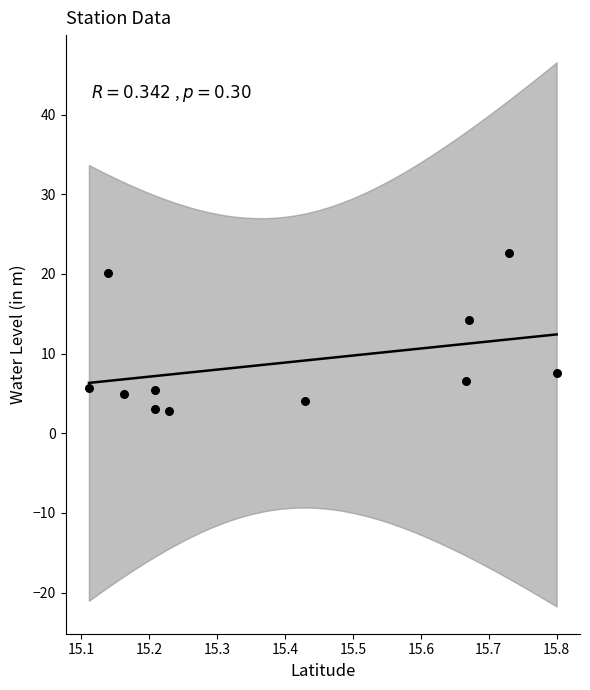

What is the range of Y values (max minus min)?

19.8